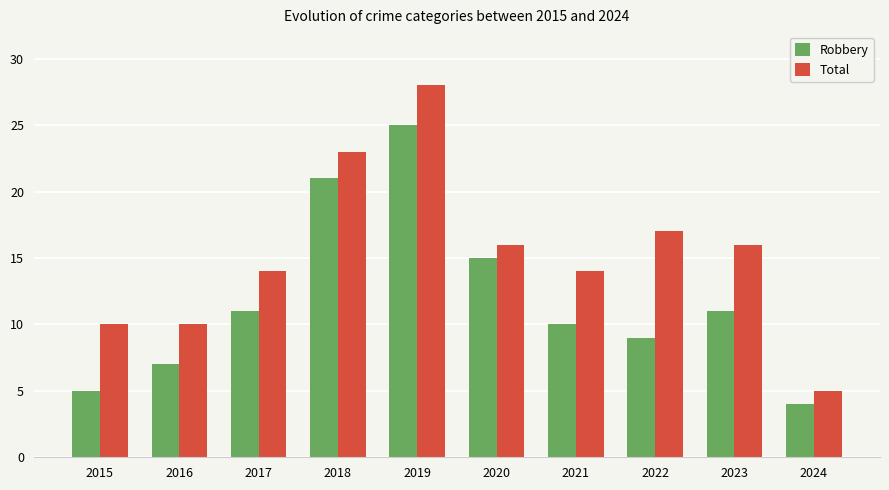

At which label does Total first exceed 16?

2018